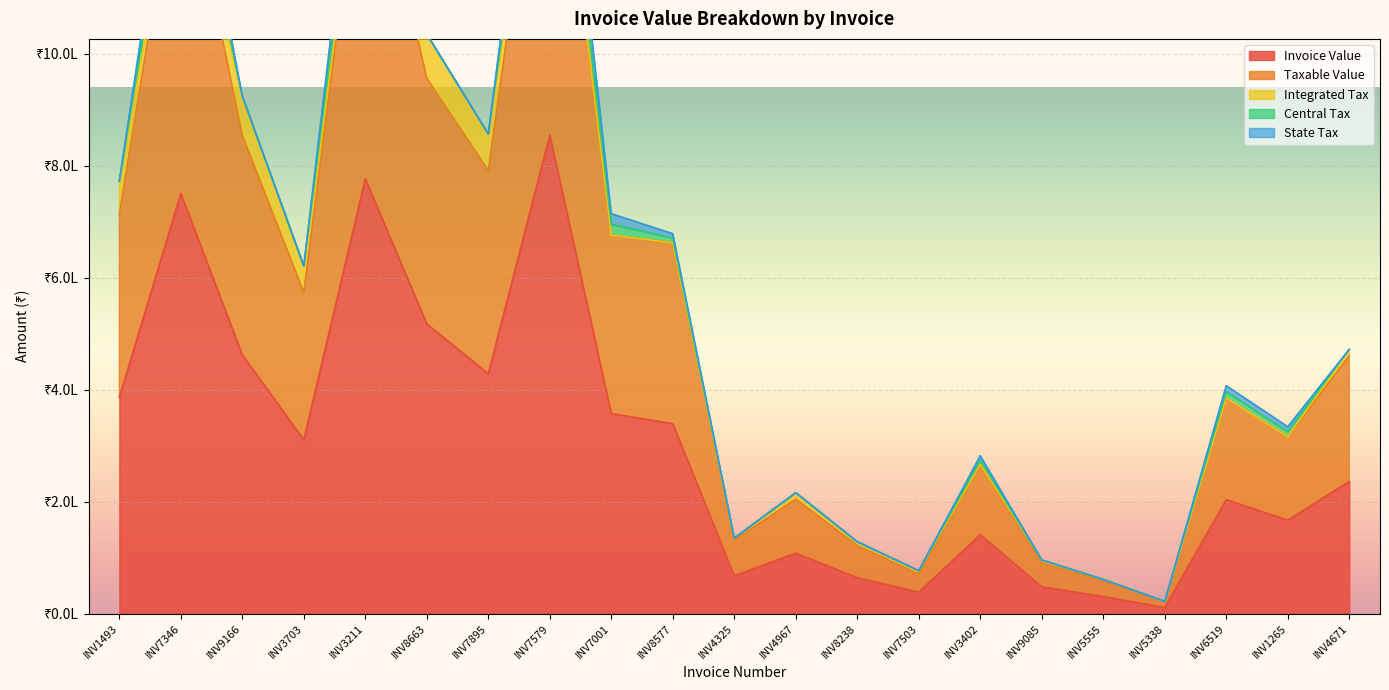

How many lines are shown in the chart?

5